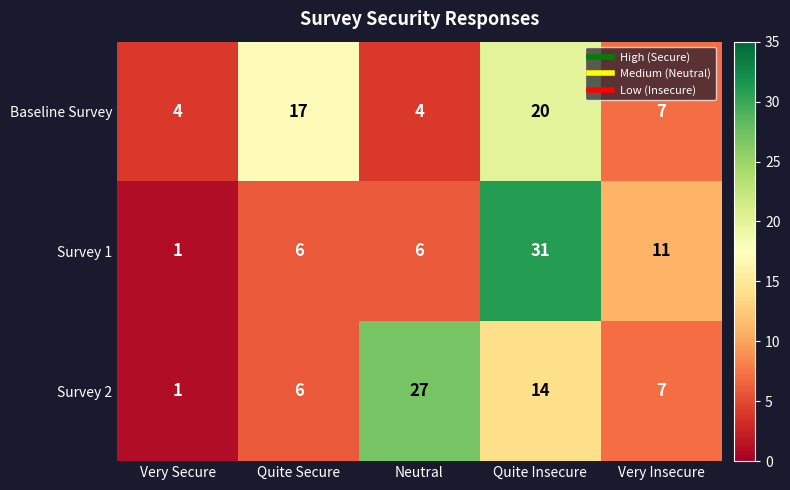

At how many categories does at least one series exceed 16?

3